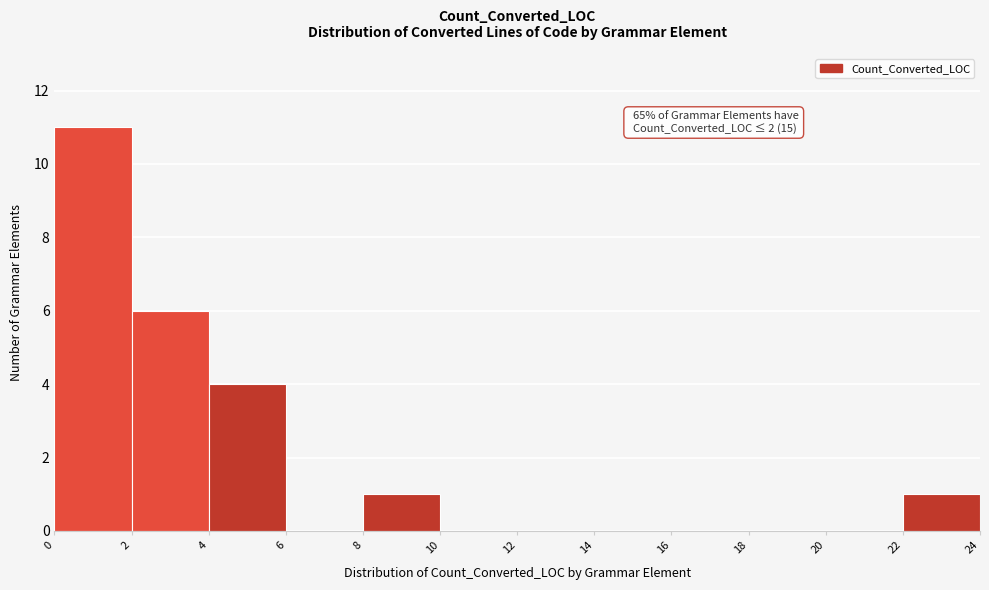

Over which range of the x-axis is the bar tallest?

0 to 2